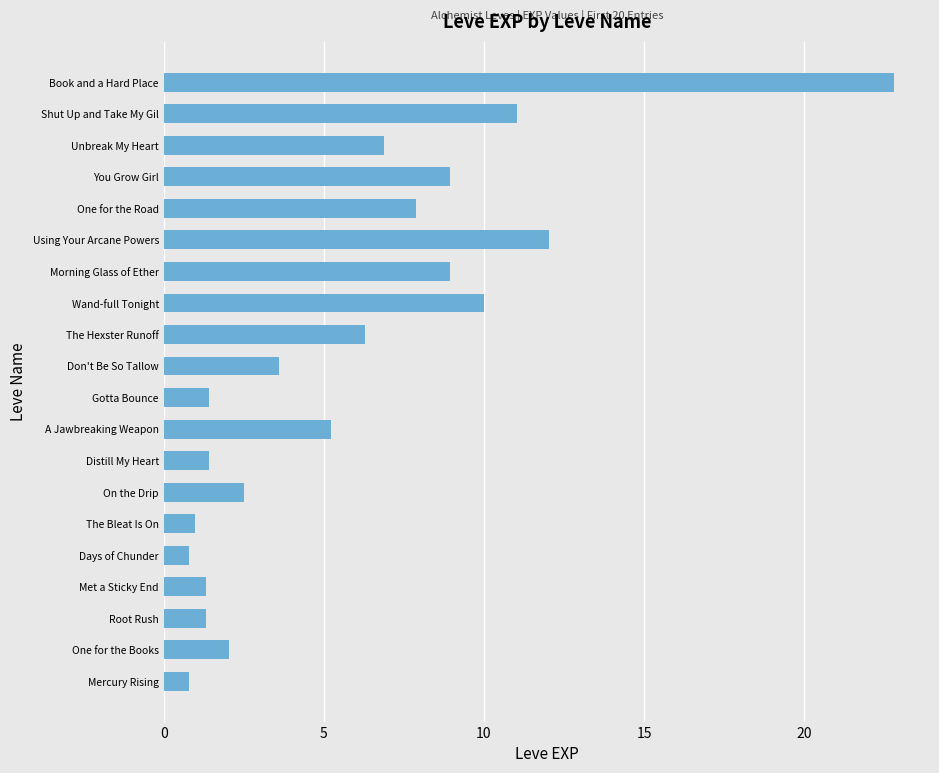

What is the maximum value shown in the chart?

22.8